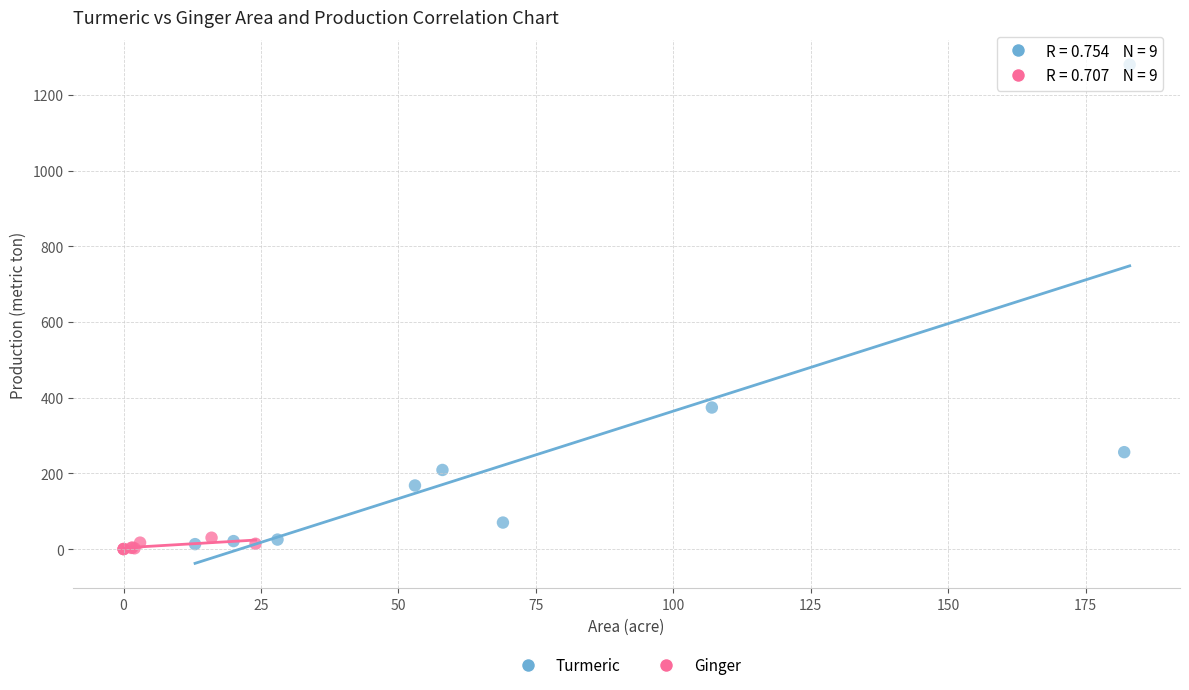

Which series contains the lowest Y value?

Ginger